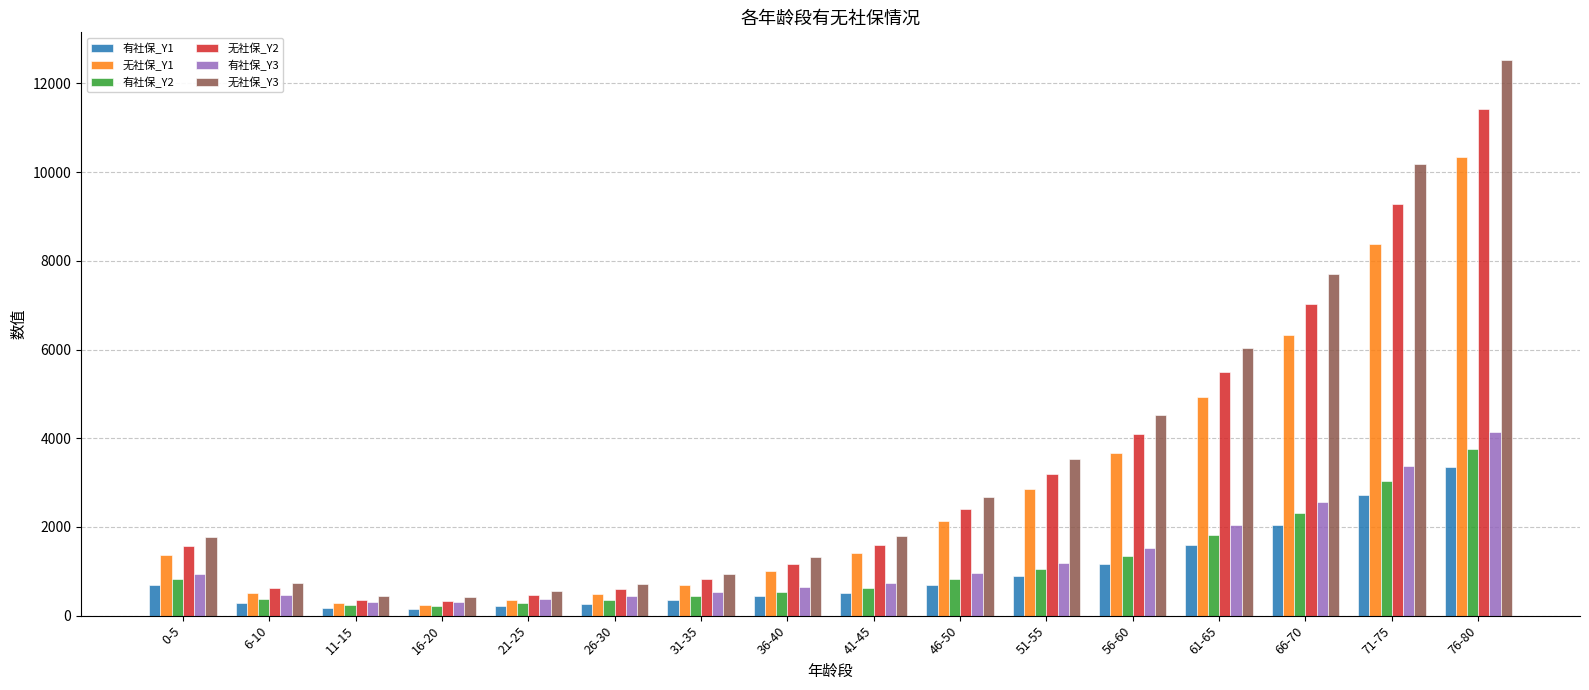

What is the sum of the 有社保_Y3 values at 21-25 and 36-40?

1006.0